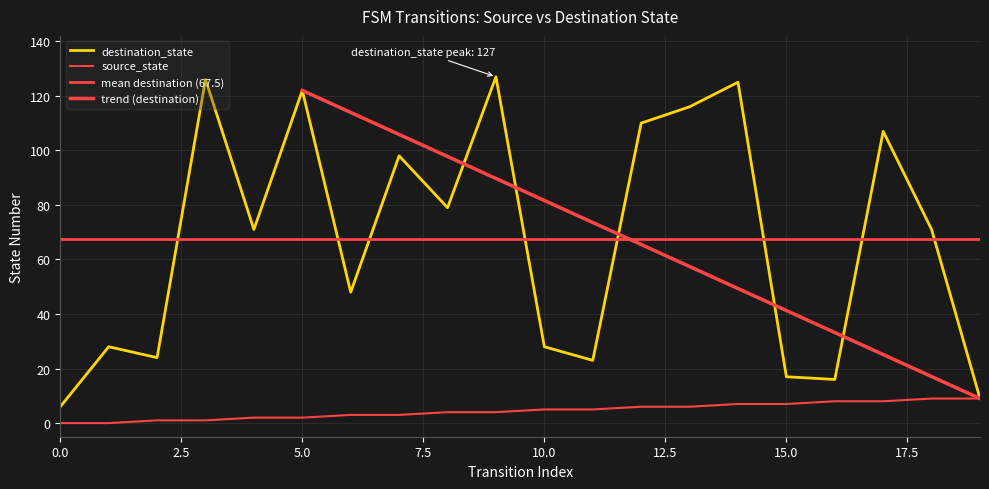

The value of destination_state at 18 is 71. True or false?

True